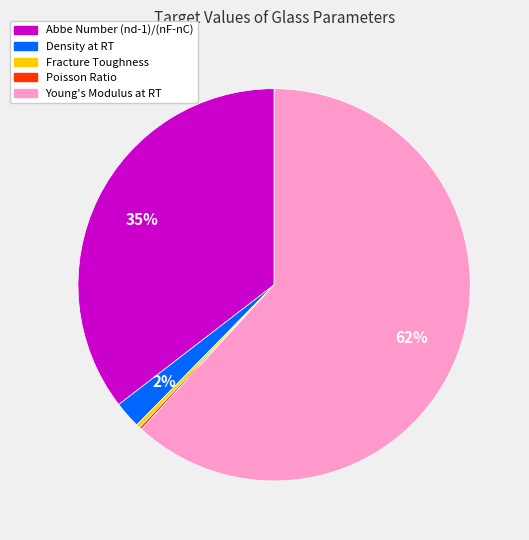

To the nearest percent, what is the average slice percentage?

20%